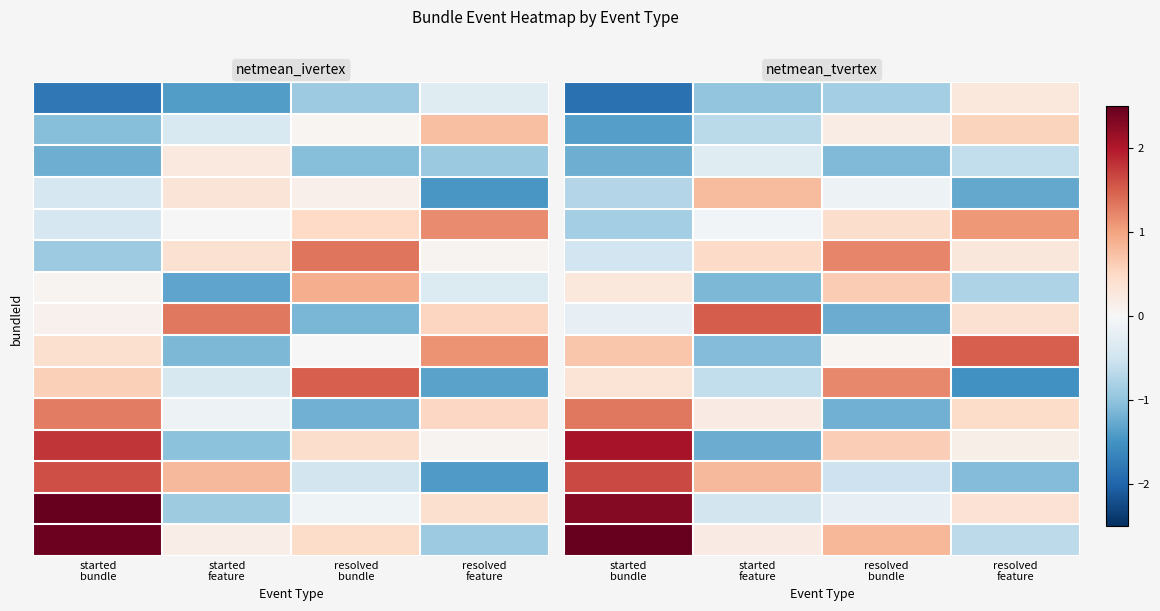

Reading left to right, transcribe all the data shown in this chart.

row_0: -1.9	-1.0	-0.8	0.3
row_1: -1.4	-0.7	0.2	0.6
row_2: -1.2	-0.3	-1.1	-0.6
row_3: -0.7	0.8	-0.1	-1.3
row_4: -0.9	-0.1	0.4	1.1
row_5: -0.5	0.5	1.2	0.3
row_6: 0.3	-1.1	0.6	-0.8
row_7: -0.2	1.5	-1.2	0.4
row_8: 0.7	-1.1	0.1	1.5
row_9: 0.3	-0.6	1.2	-1.5
row_10: 1.3	0.2	-1.2	0.5
row_11: 2.1	-1.2	0.6	0.1
row_12: 1.6	0.8	-0.5	-1.1
row_13: 2.3	-0.5	-0.2	0.4
row_14: 2.5	0.2	0.8	-0.6